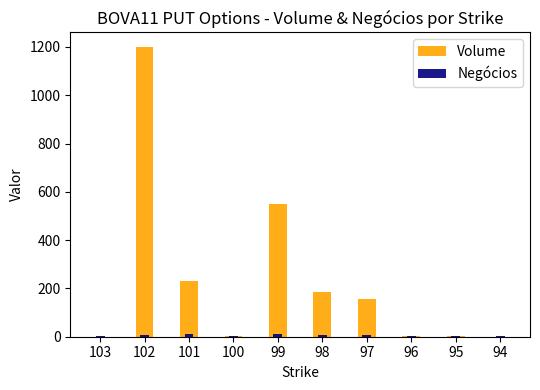

Reading left to right, list all the values displayed in this chart.

Volume: 0.8	1200.0	232.3	2.0	549.0	186.3	155.3	1.3	1.0	0.8
Negócios: 1.0	6.0	10.0	2.0	13.0	6.0	6.0	2.0	1.0	1.0